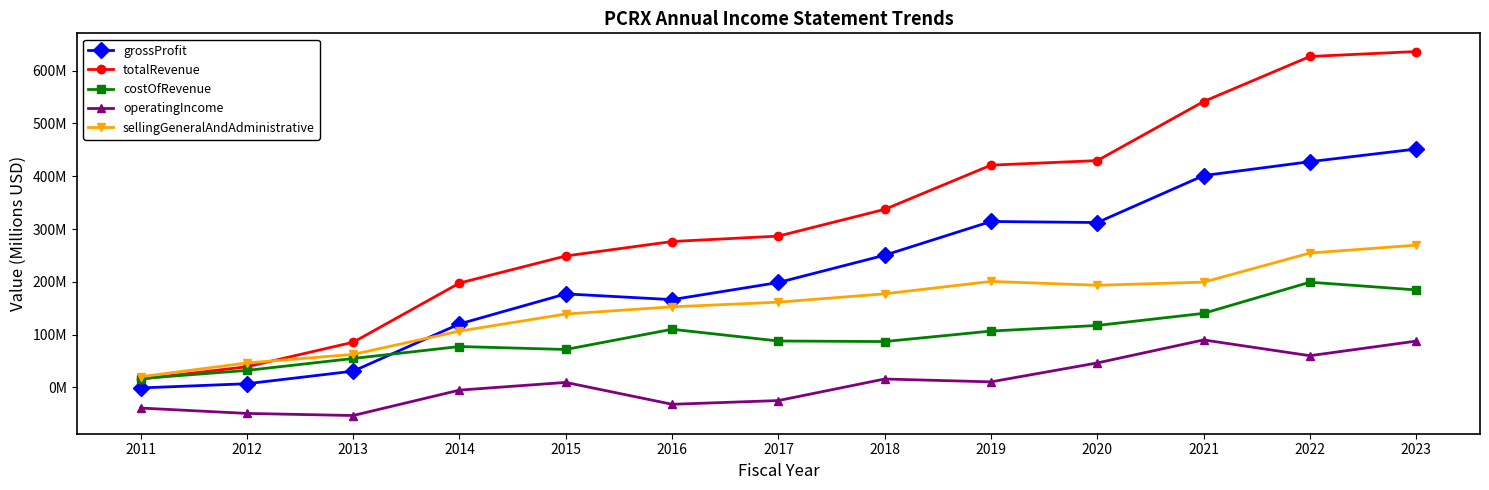

Does the chart display data point markers on the line(s)?

Yes